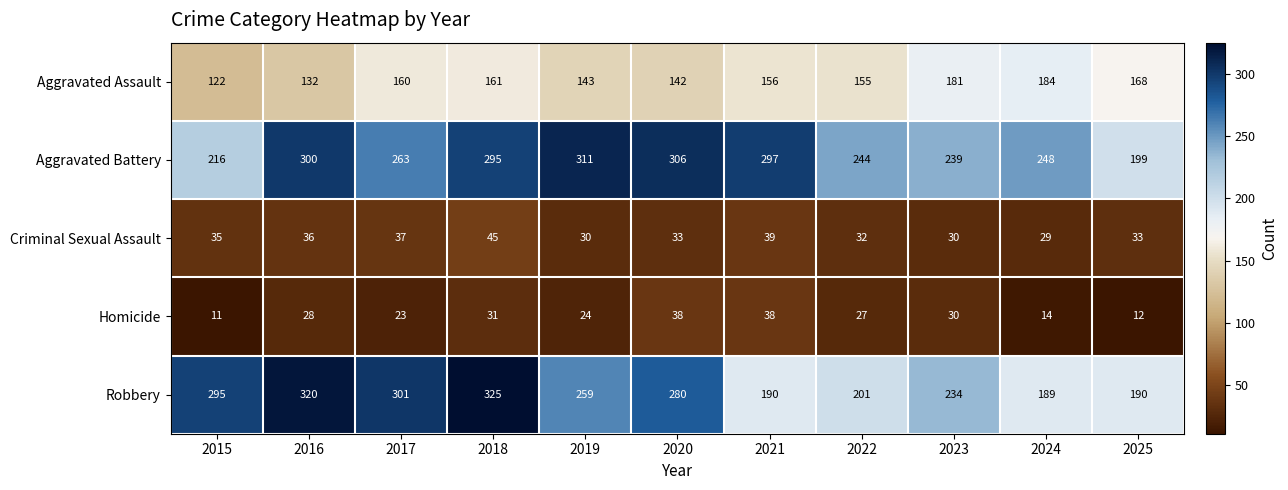

The Criminal Sexual Assault series shows 50 at 2022. True or false?

False